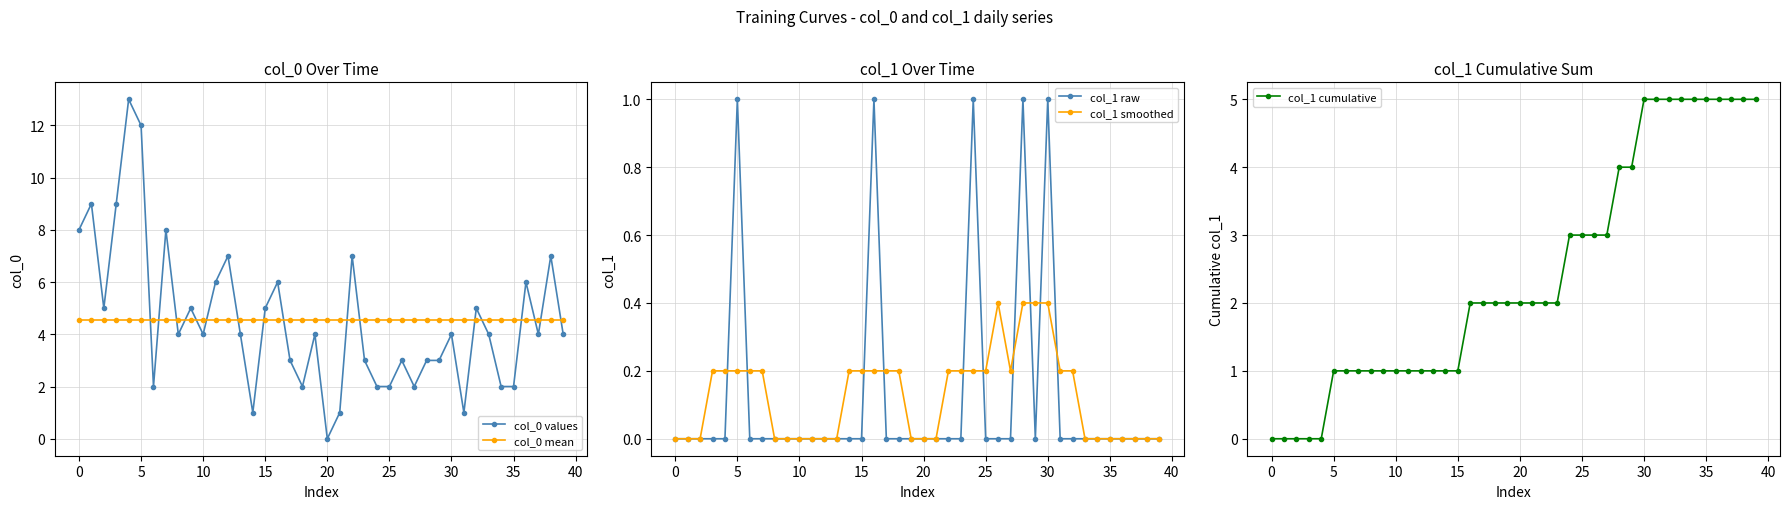

How many lines are shown in the chart?

5